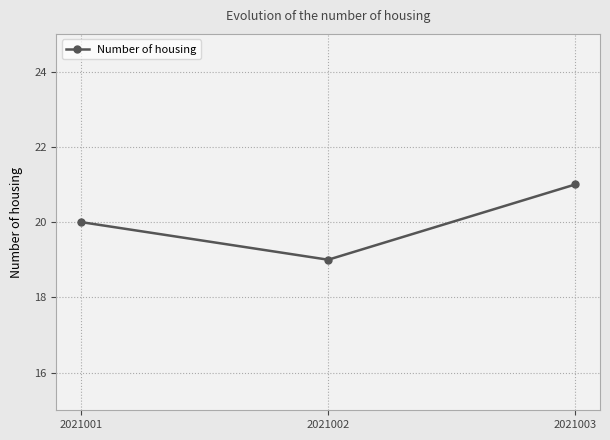

Read the value at 2021002.

19